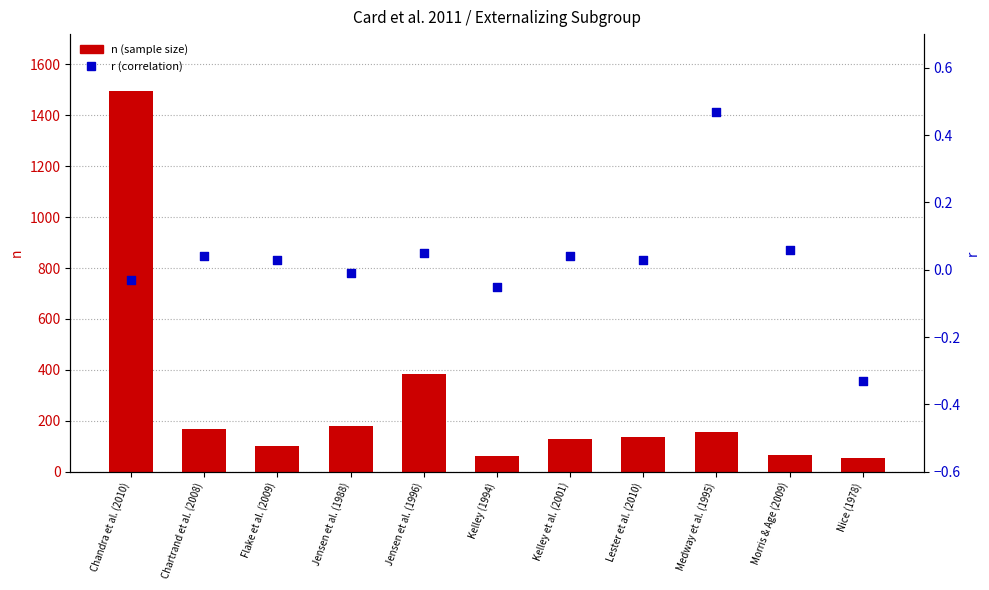

What is the total value across all series at Medway et al. (1995)?

154.5